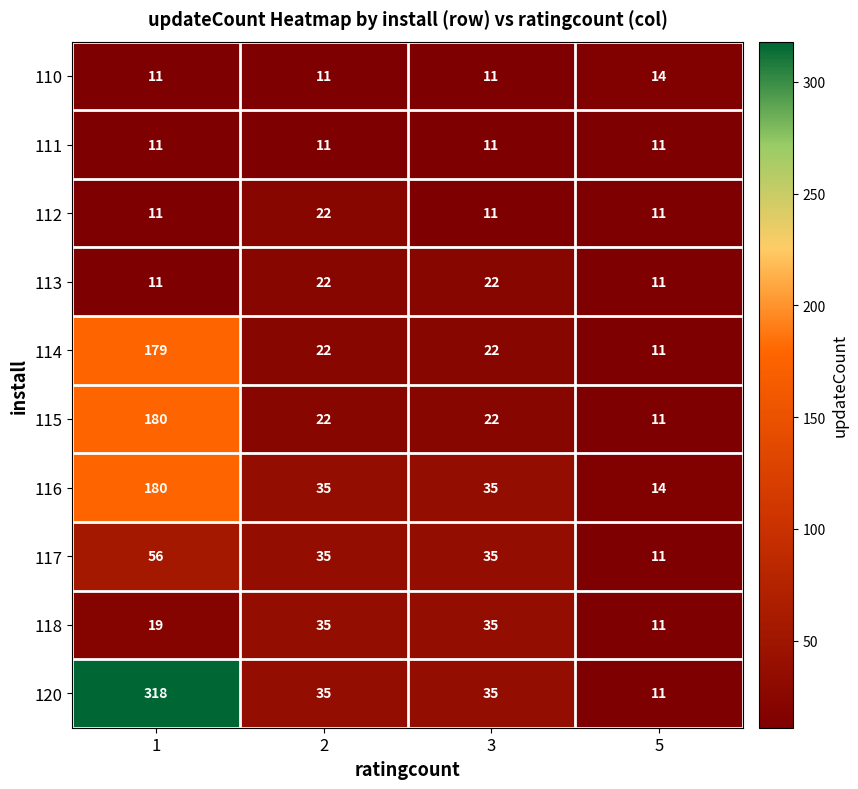

Count the number of categories in the chart.

4